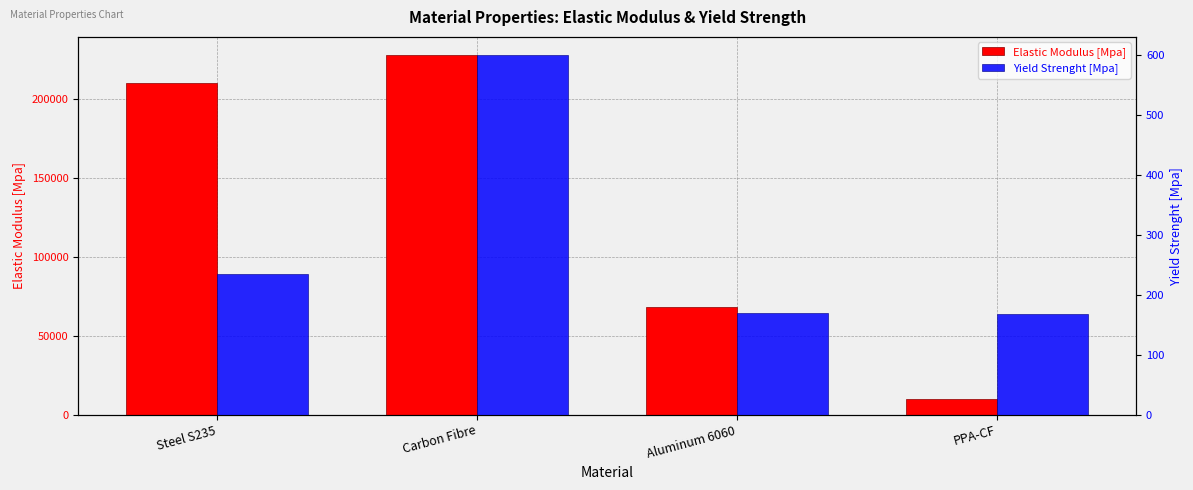

What is the label of the 2nd bar from the left?

Carbon Fibre